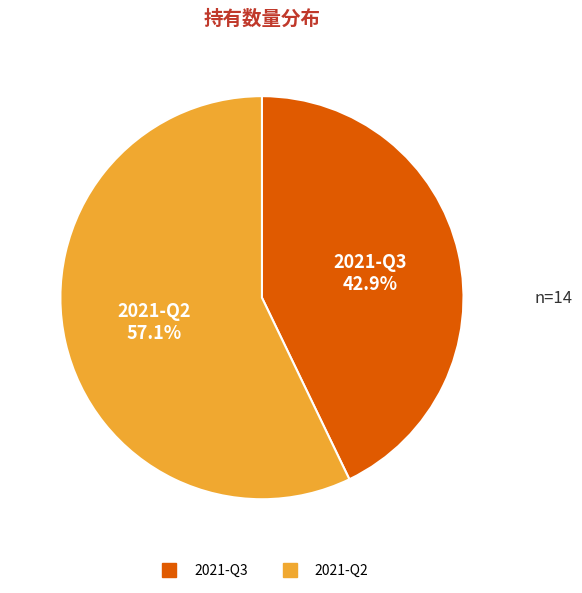

To the nearest percent, what is the combined percentage of 2021-Q2 and 2021-Q3?

100%